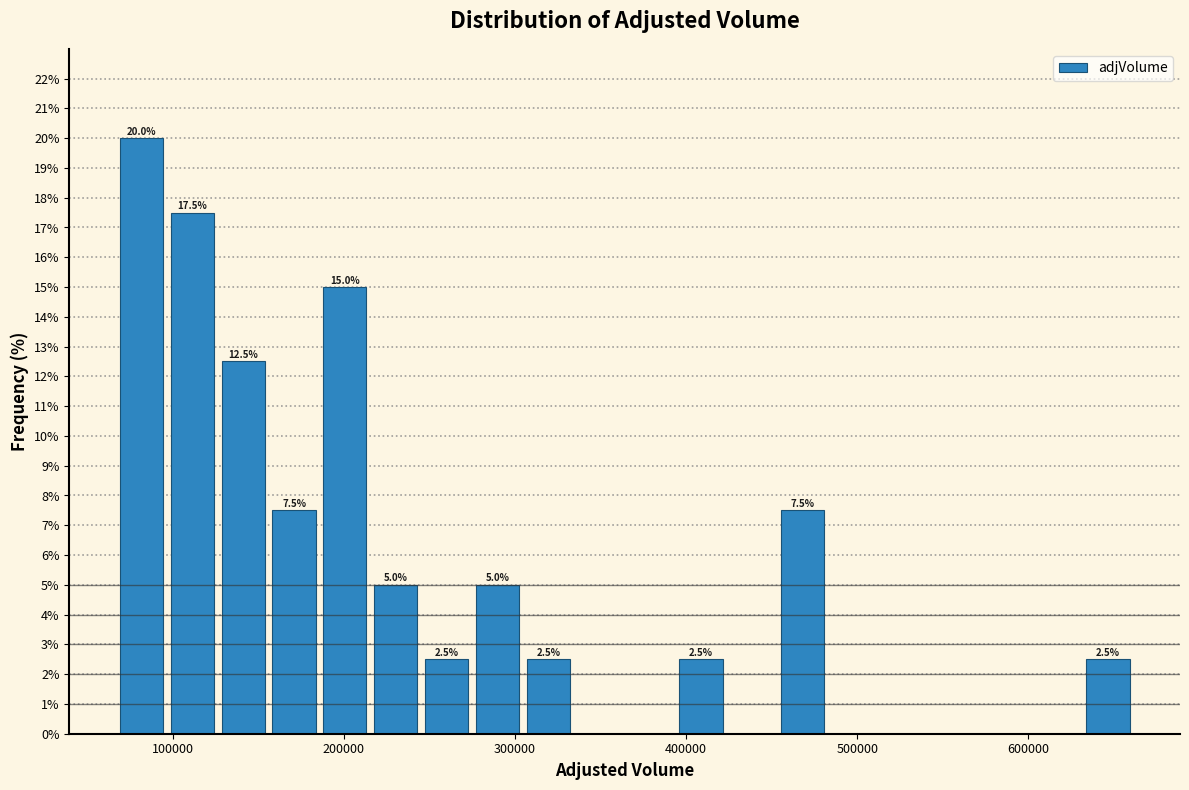

Around what value on the x-axis is the tallest bar? Give the approximate position of its centre, as read against the axis.

80000